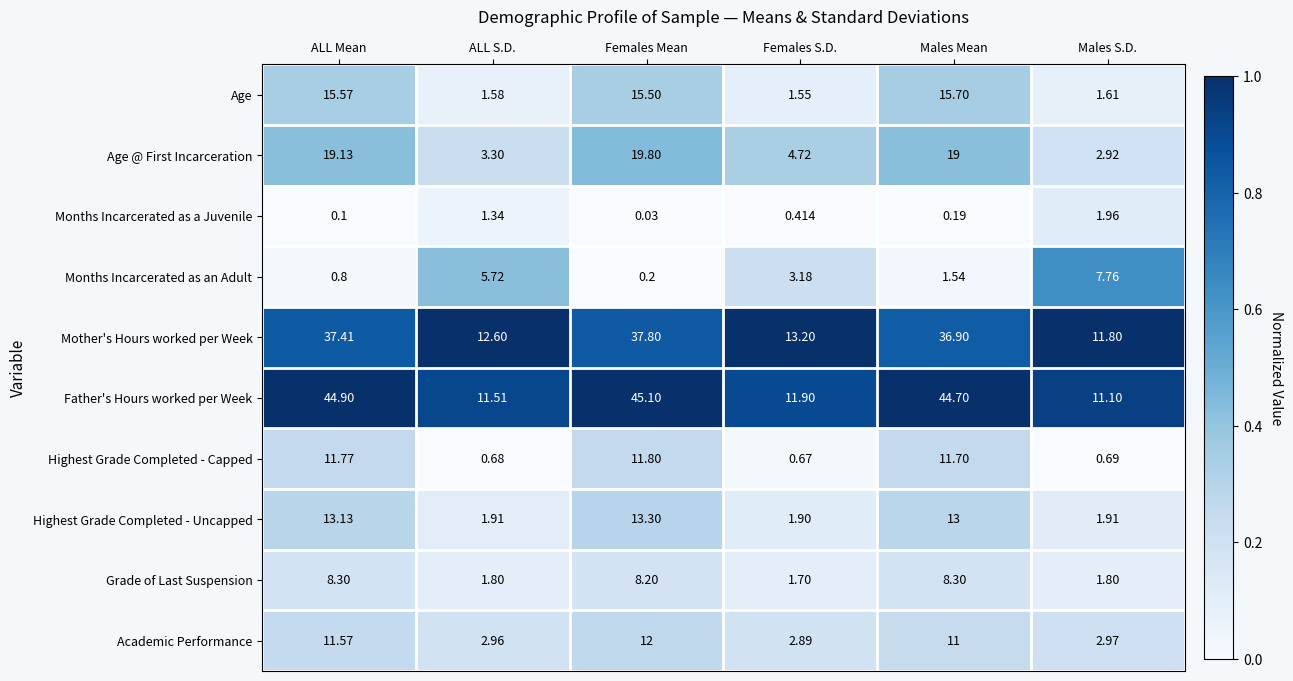

Which series has the widest spread of values?

Father's Hours worked per Week